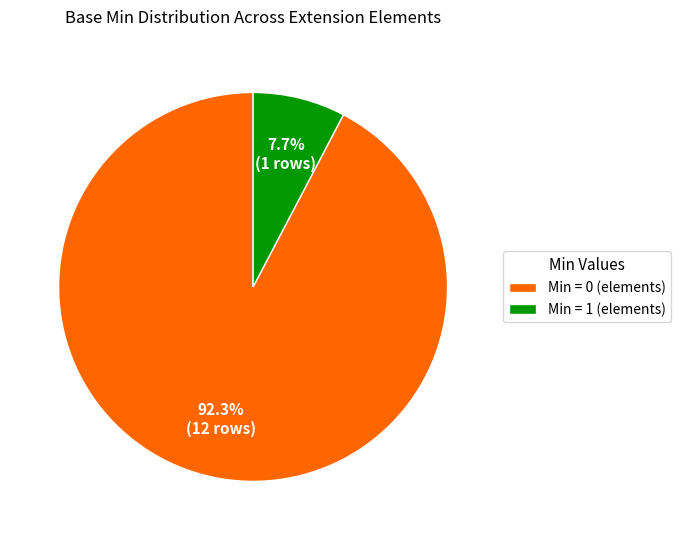

Rank the categories by value from lowest to highest.

Min = 1 (elements), Min = 0 (elements)